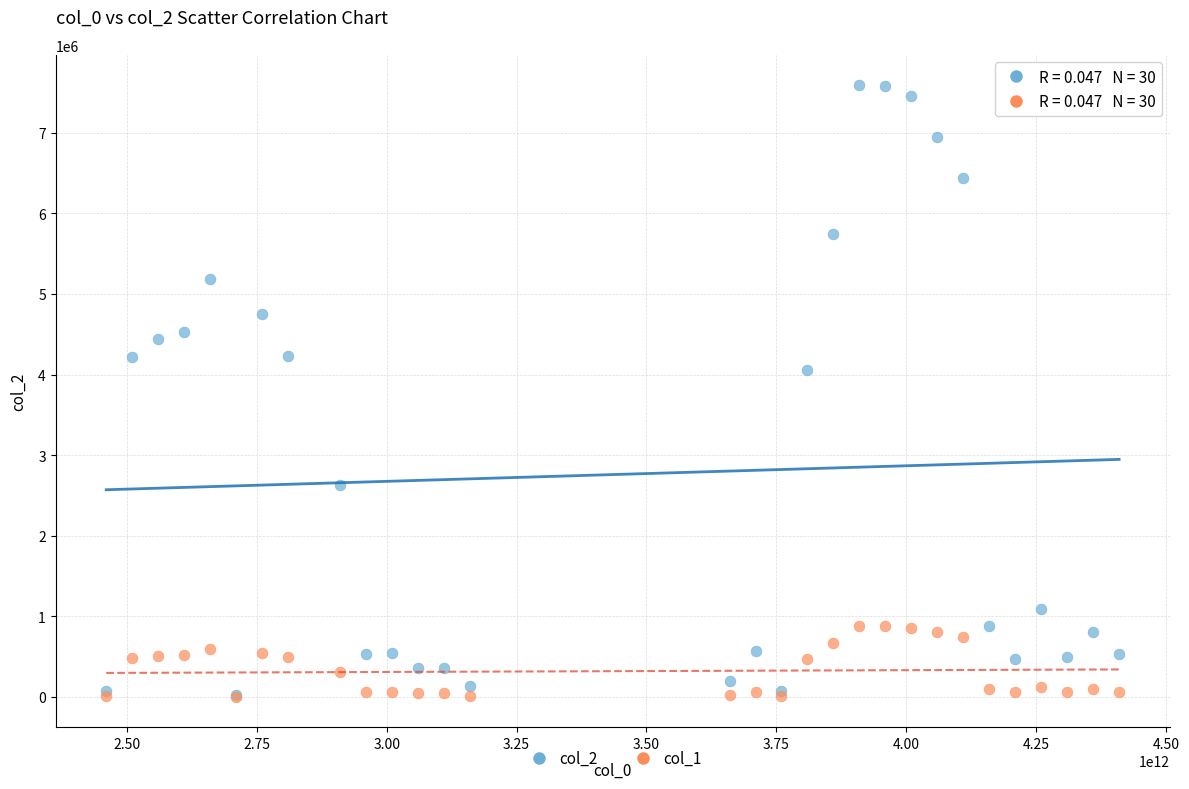

Across all series, what Y value is closest to 3795392?

4055190.9